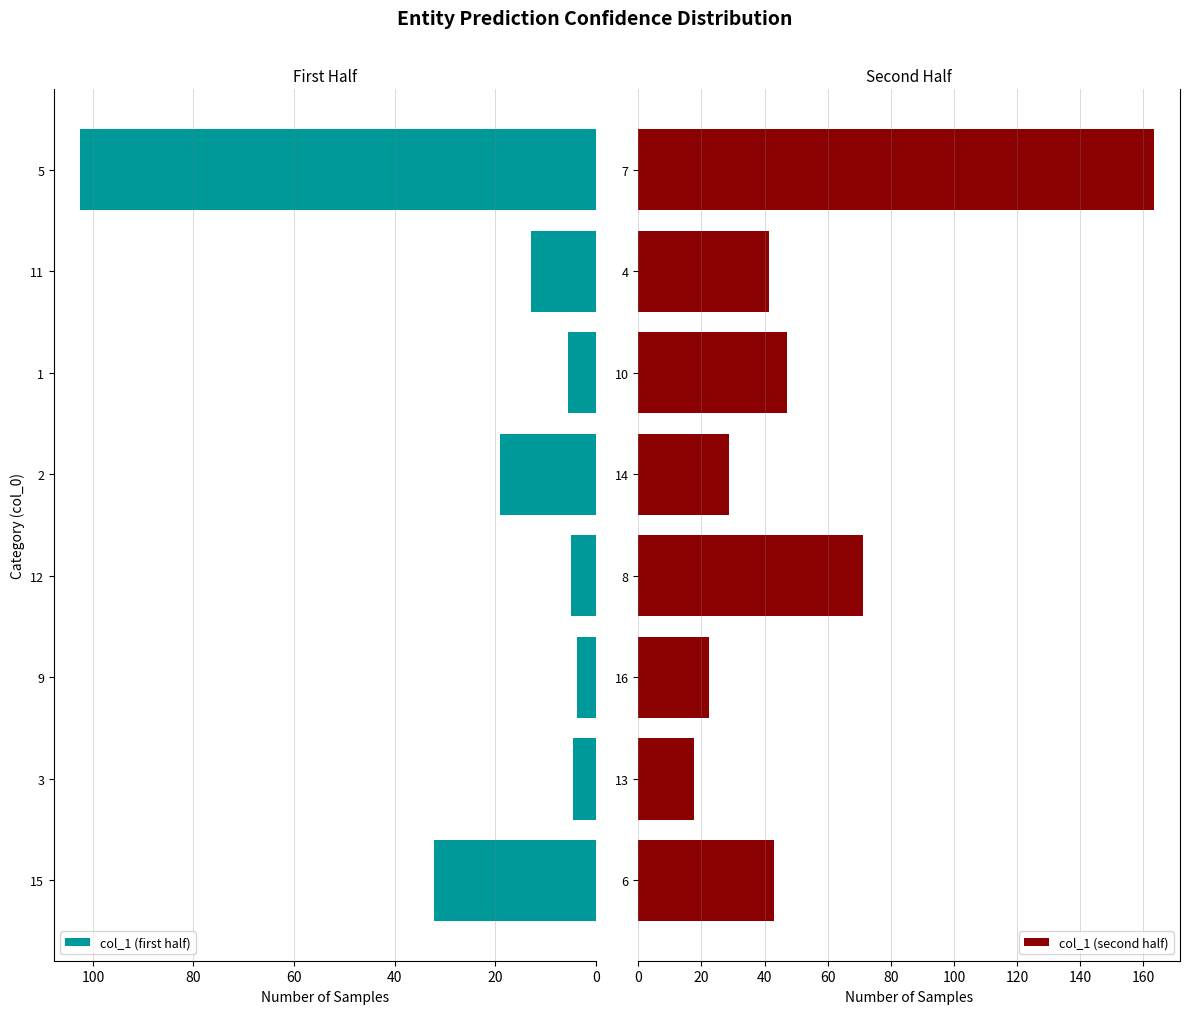

What is the maximum value for col_1 (first half)?

102.6